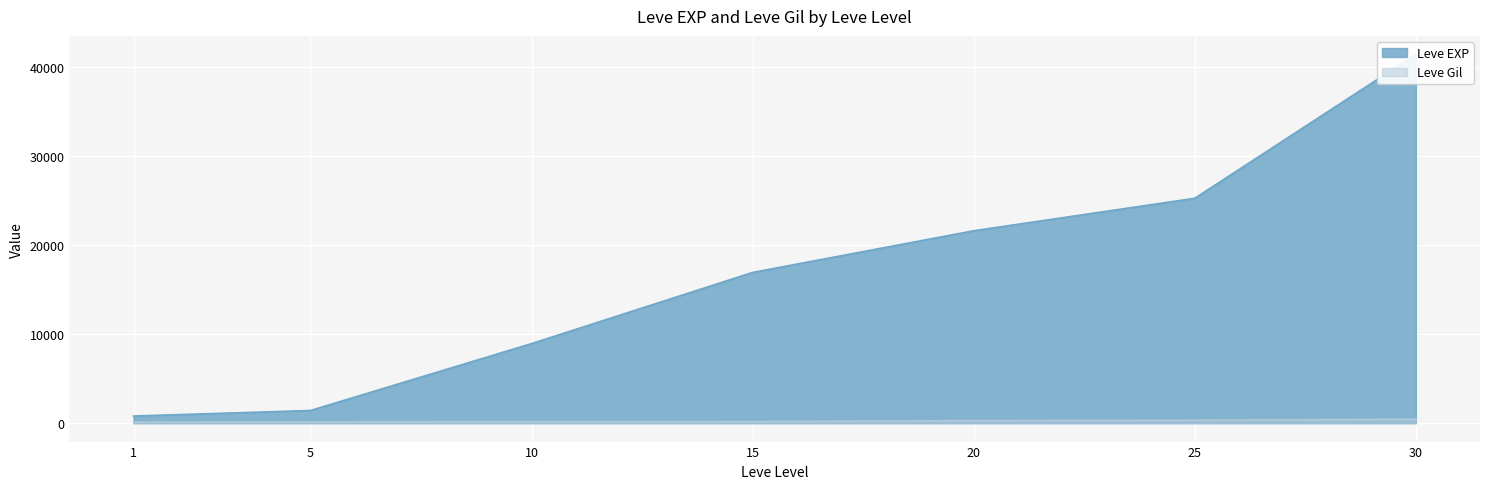

Rank the series at 1 from highest to lowest value.

Leve EXP, Leve Gil